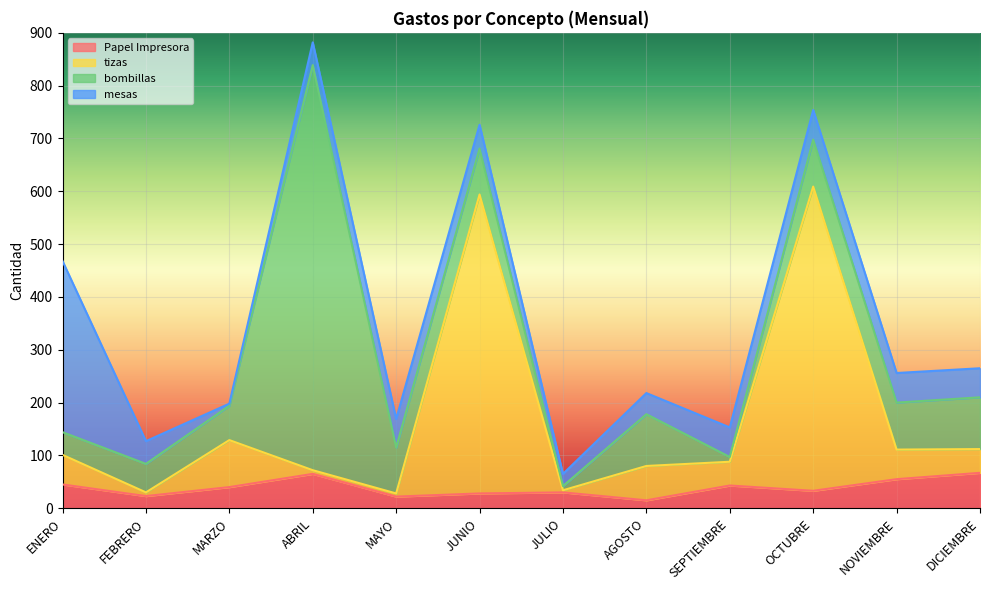

How many data points does each series have?

12